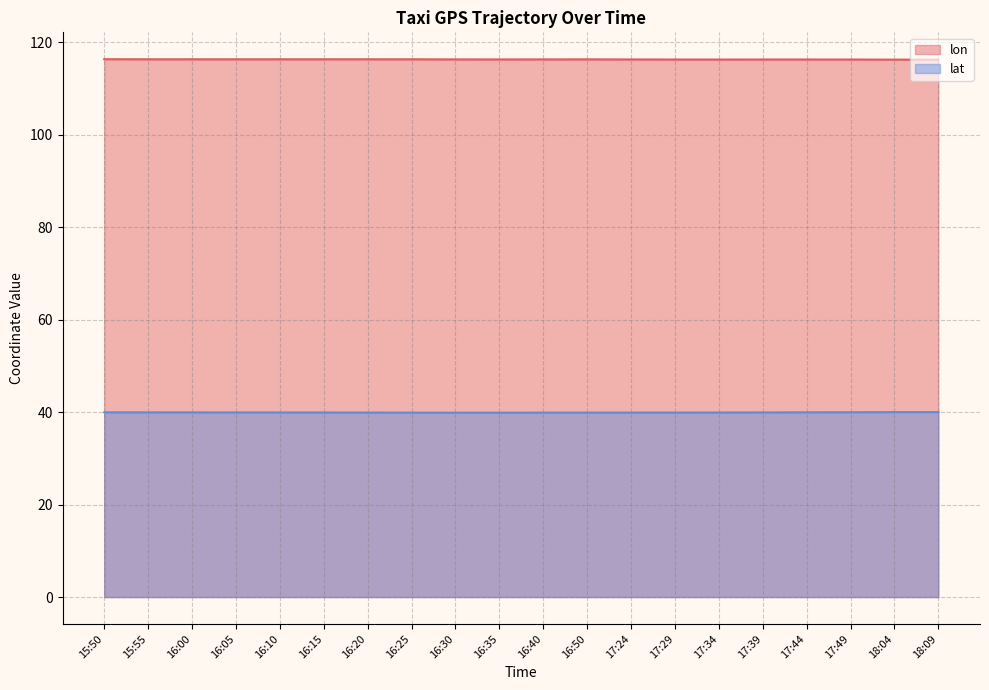

True or false: lon and lat cross at least once.

False